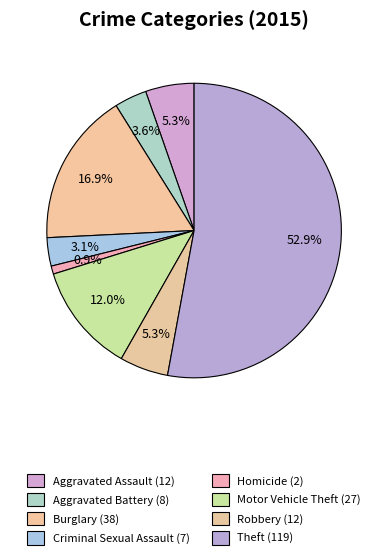

What is the majority slice?

Theft